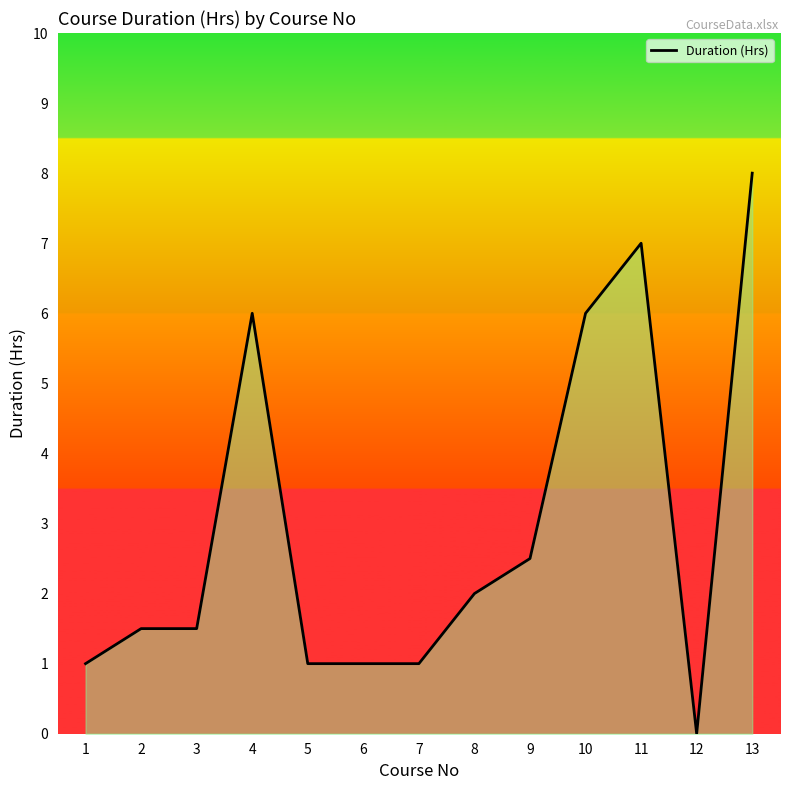

How many lines are shown in the chart?

1